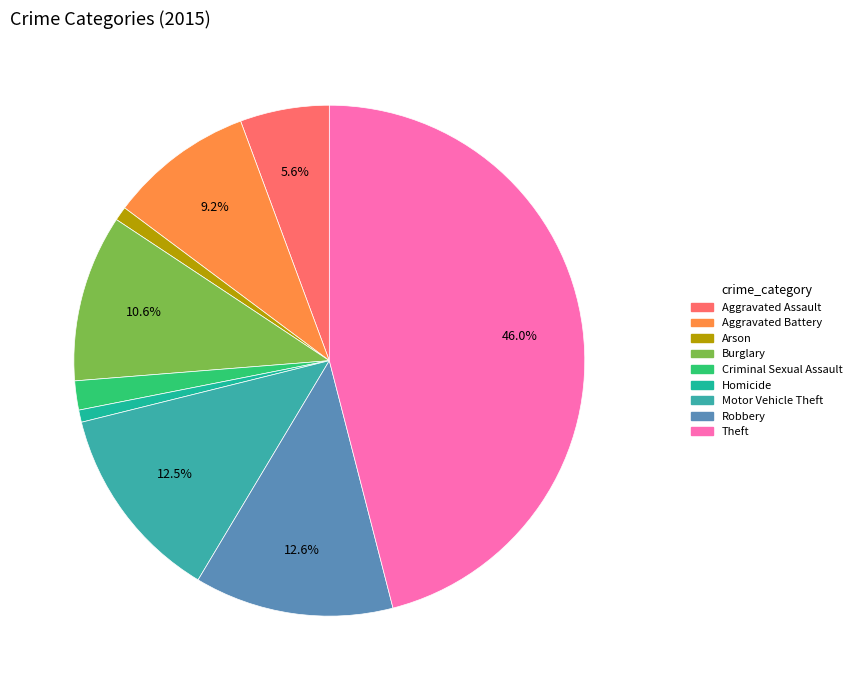

How many slices are in this pie chart?

9